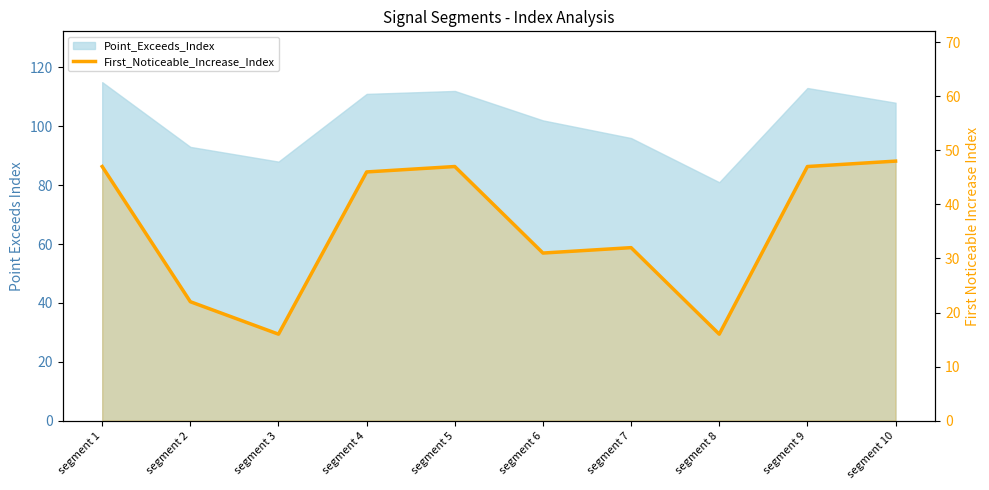

True or false: the data shows 16 at segment 8.

True